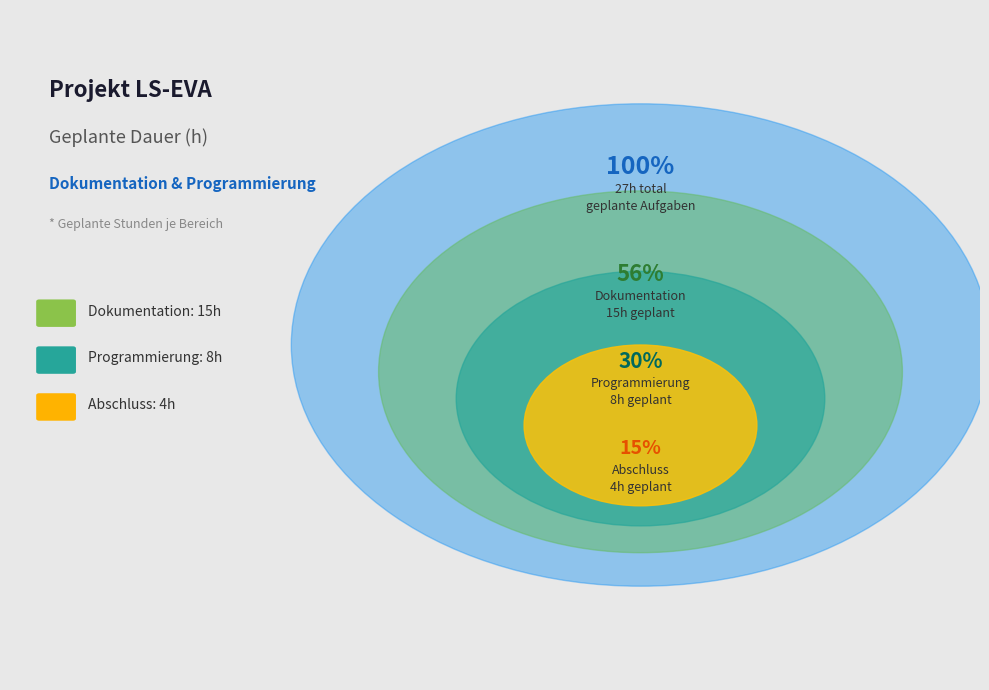

What is the change in value from Dokumentation to Abschluss?

-11